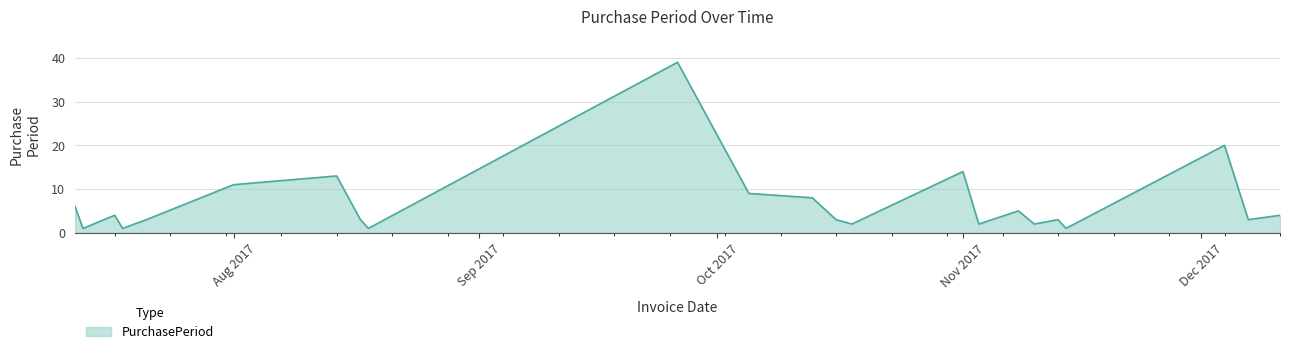

Reading right to left, transcribe all the data shown in this chart.

4	3	20	1	3	2	5	2	14	2	3	8	9	39	1	3	13	11	3	1	4	1	6